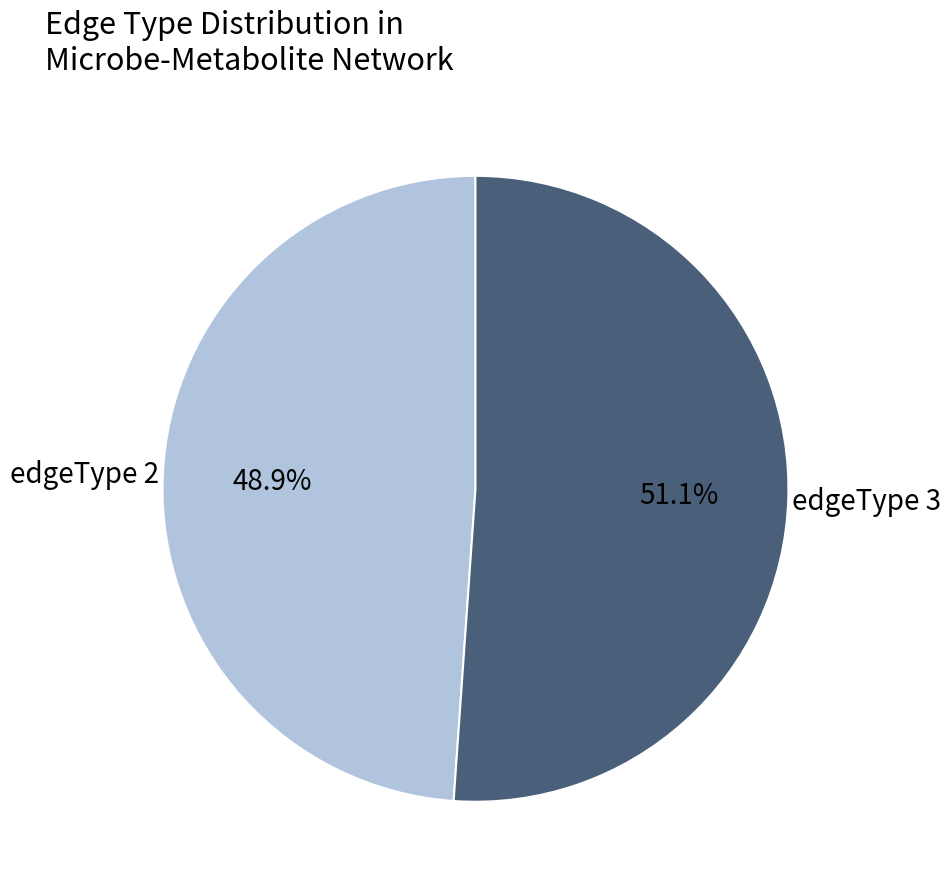

Does any single category account for the majority?

Yes